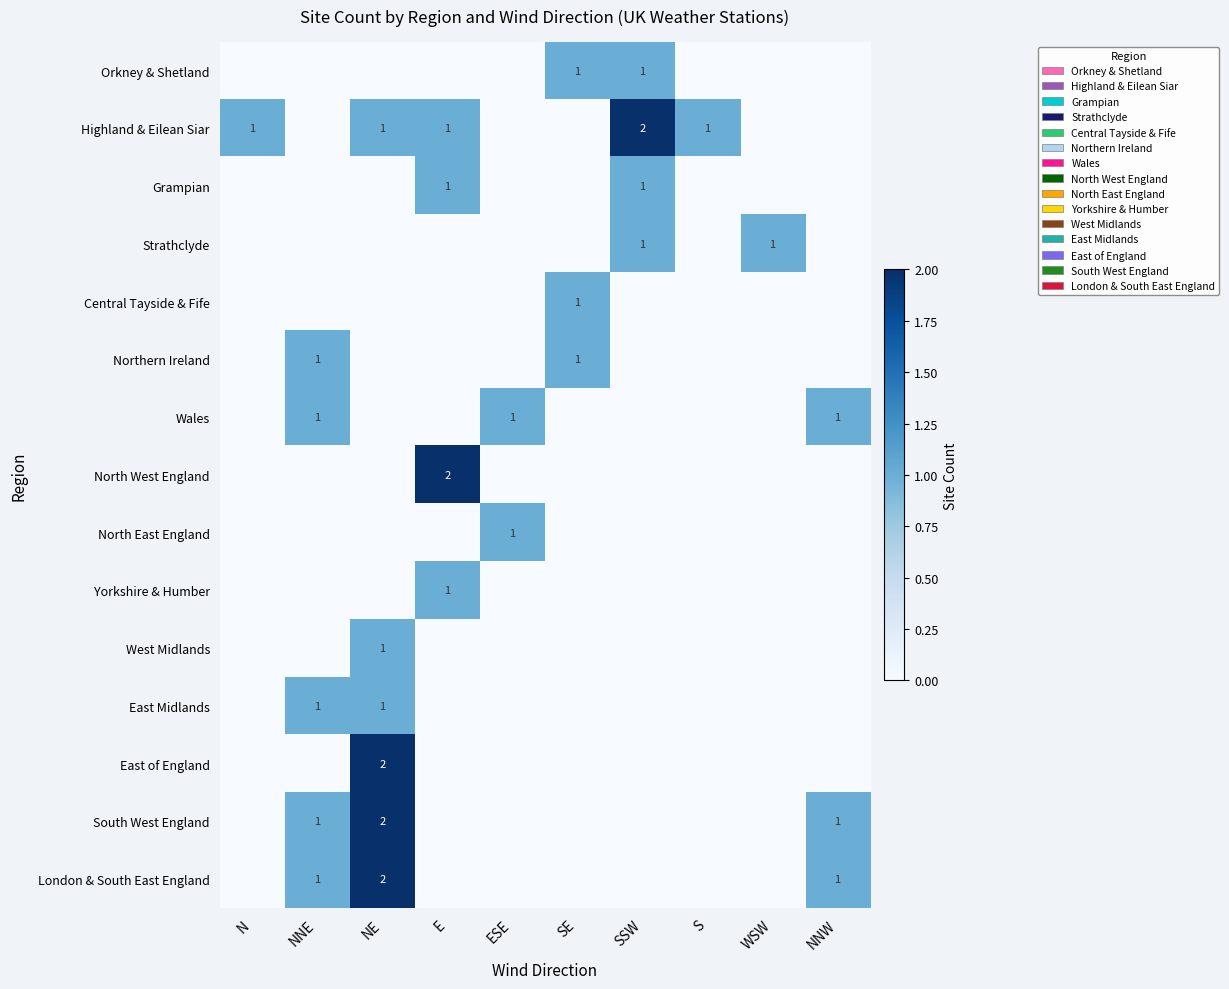

At which category is the sum across all series the highest?

NE